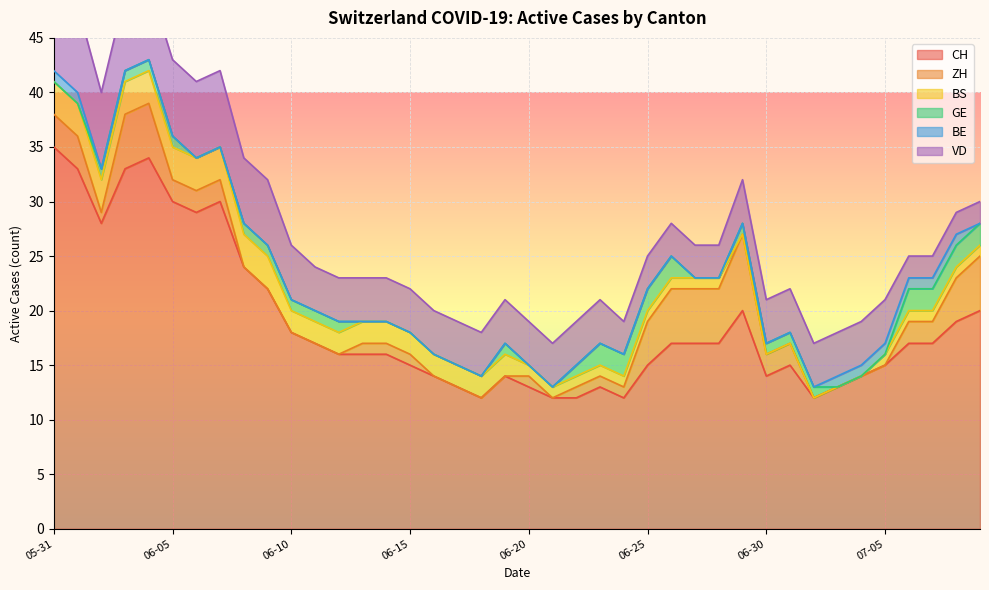

The GE series shows 1 at 2020-07-04. True or false?

False